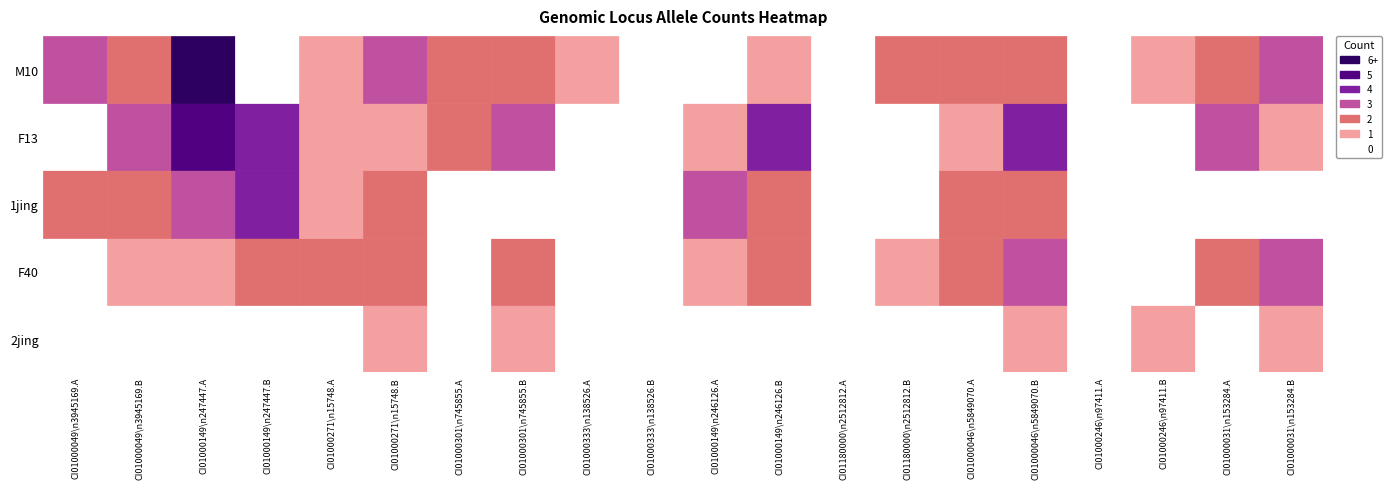

How many CI01000031_153284_153348.B values are between 1 and 3?

4